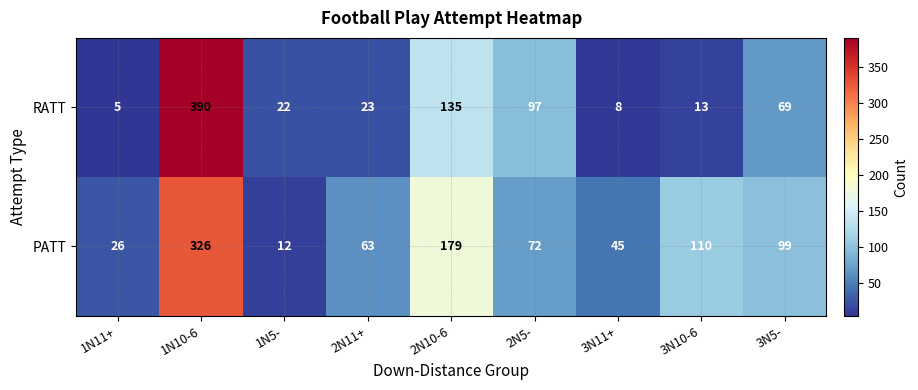

List the series in order of their overall mean, lowest first.

RATT, PATT